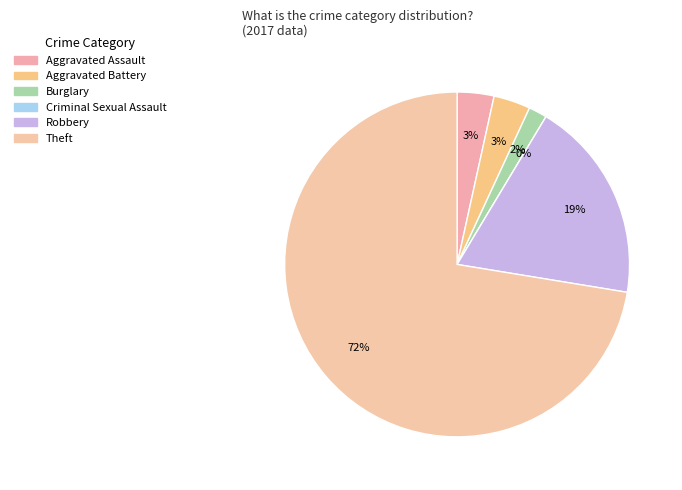

Does any single category account for the majority?

Yes